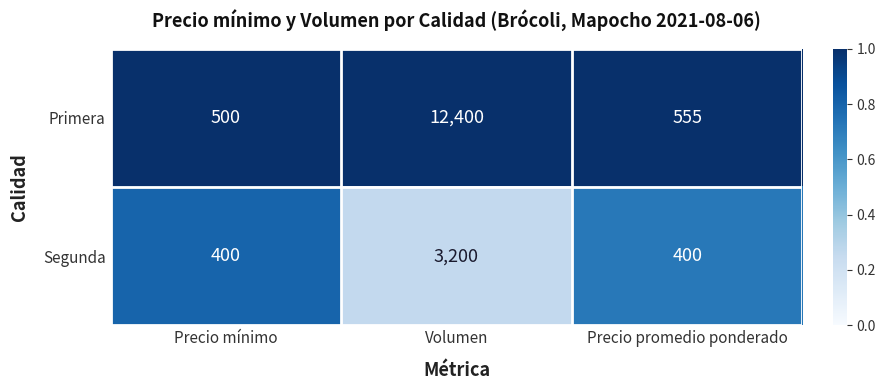

Which series has the largest total across all categories?

Primera